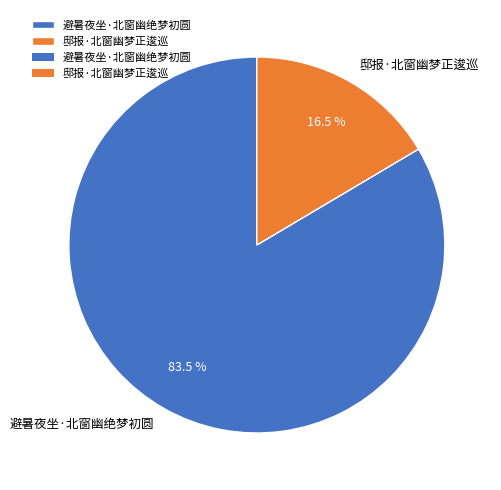

Approximately how many times larger is the value at 避暑夜坐·北窗幽绝梦初圆 compared to 邸报·北窗幽梦正逡巡?

5.1